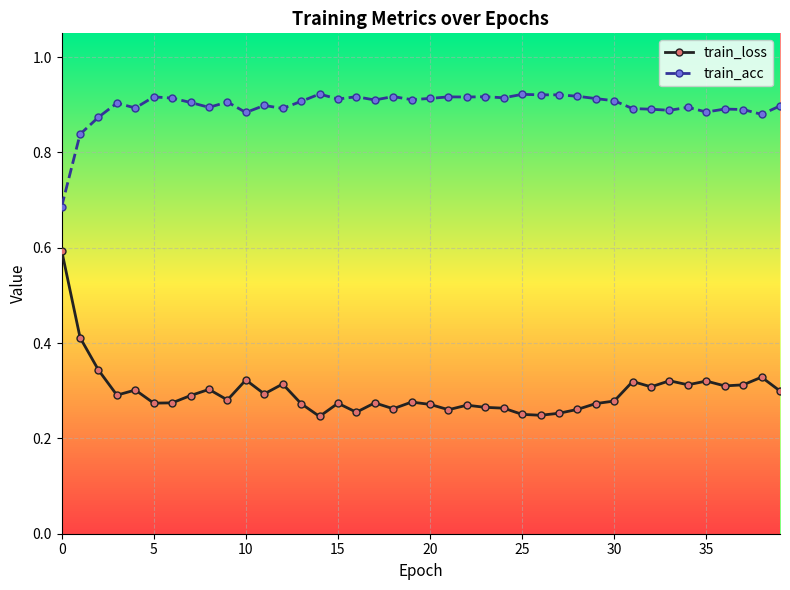

At how many categories does at least one series exceed 0?

40